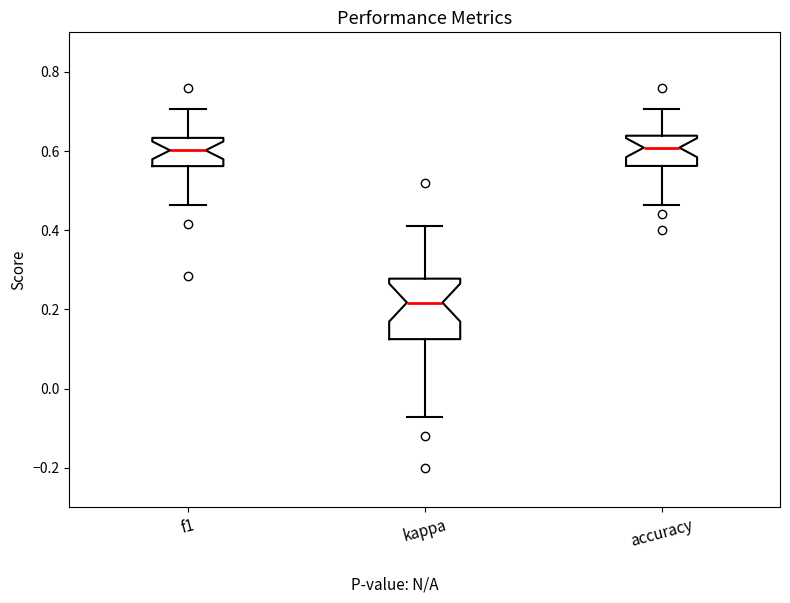

Reading left to right, transcribe this box plot: for each box, give where its median line is, the range the box spans, and where its two whiskers end, as read against the y-axis. The values are not printed on the chart, so give them approximately, as read against the axis.

f1: median 0.60, box 0.56 to 0.64, whiskers 0.46 to 0.70
kappa: median 0.22, box 0.12 to 0.28, whiskers -0.08 to 0.42
accuracy: median 0.60, box 0.56 to 0.64, whiskers 0.46 to 0.70